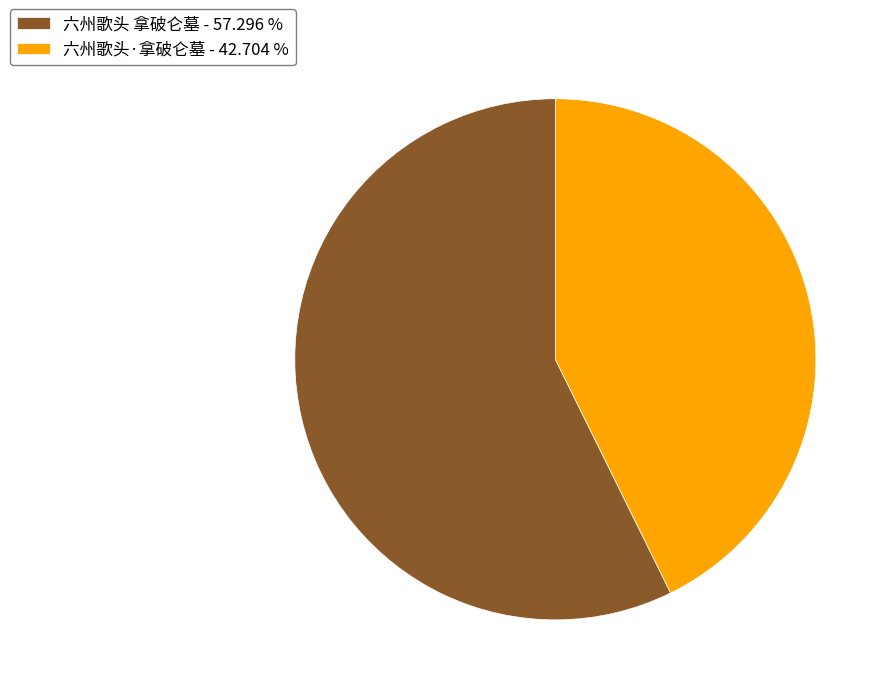

Between 六州歌头·拿破仑墓 and 六州歌头 拿破仑墓, which is larger?

六州歌头 拿破仑墓